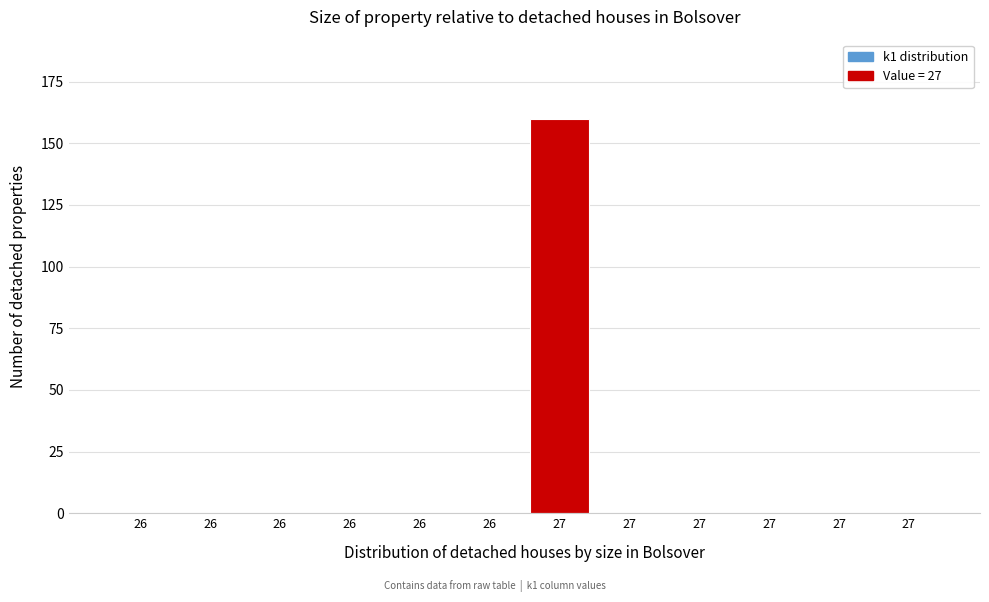

How many data points does each series have?

12